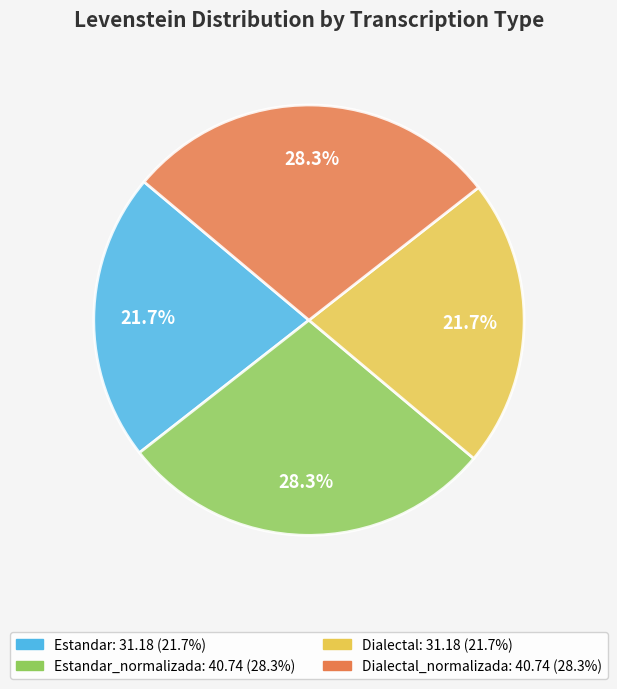

Is there a majority slice in this chart?

No